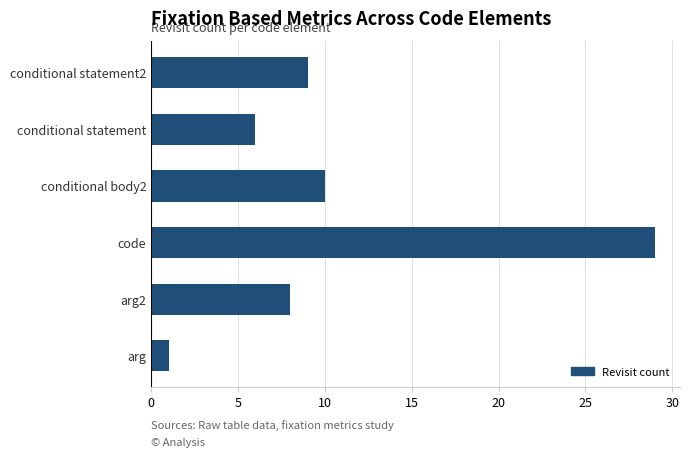

True or false: the data shows 1 at arg.

True